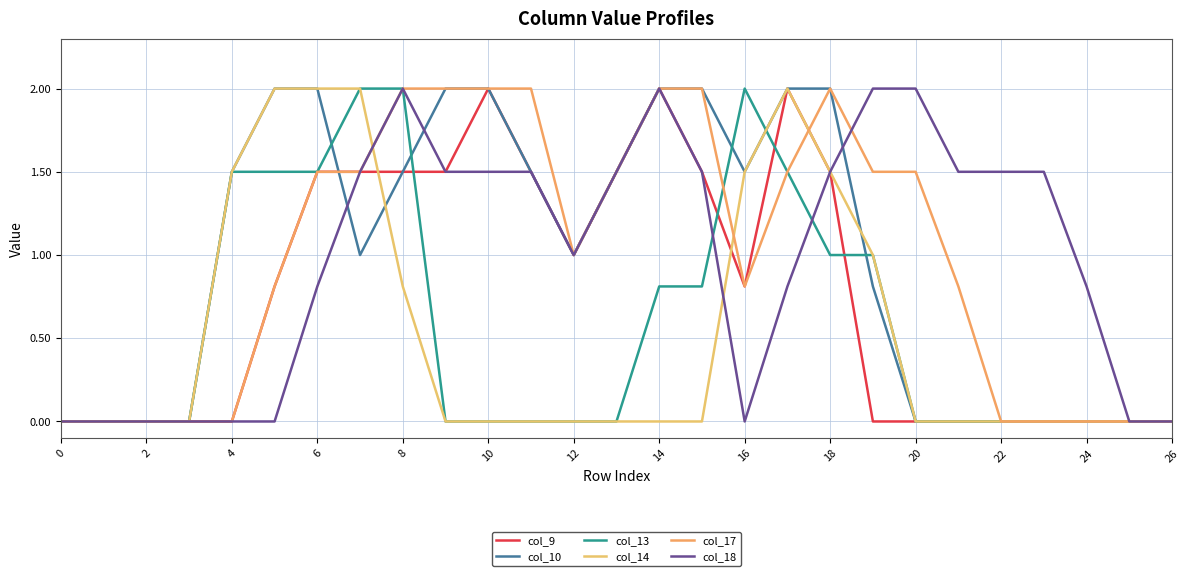

What is the difference between the maximum and minimum values in the col_9 series?

2.0